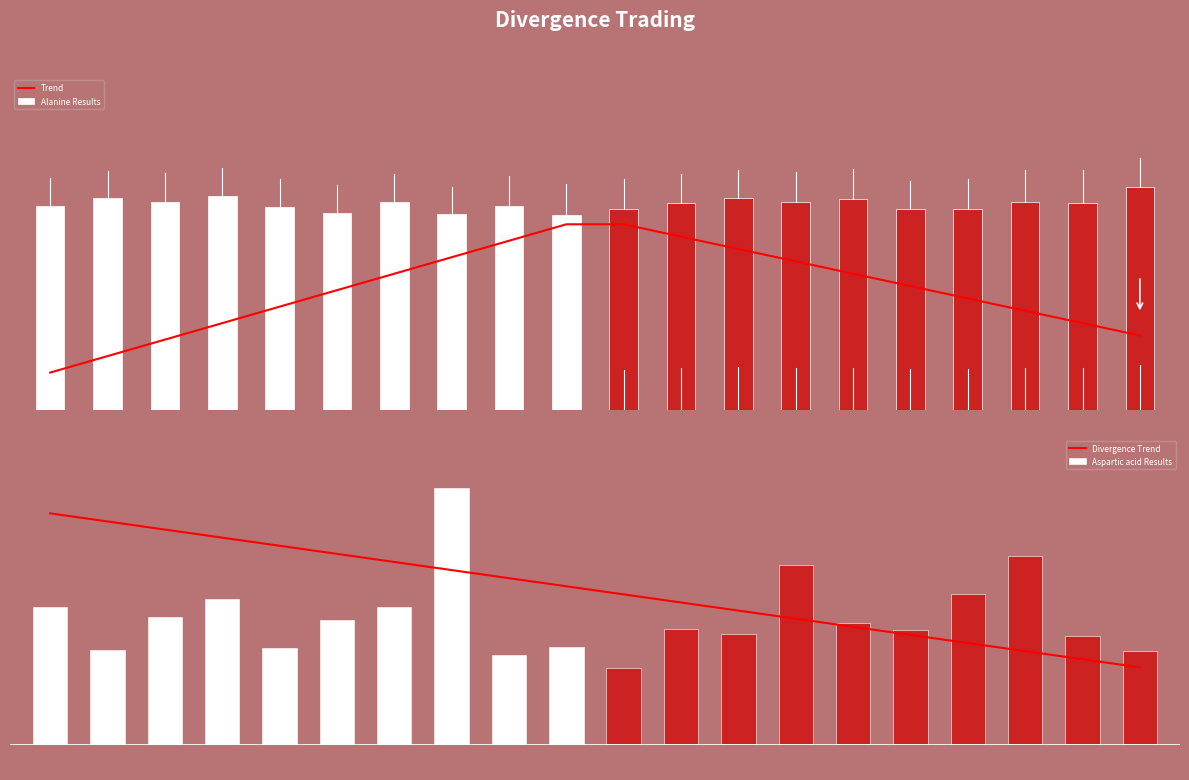

Reading left to right, transcribe all the data shown in this chart.

Trend: 0.5	0.7	0.9	1.2	1.4	1.6	1.8	2.1	2.3	2.5	2.5	2.3	2.2	2.0	1.8	1.7	1.5	1.3	1.2	1.0
Divergence Trend: 0.9	0.9	0.8	0.8	0.8	0.7	0.7	0.7	0.6	0.6	0.6	0.6	0.5	0.5	0.5	0.4	0.4	0.4	0.3	0.3